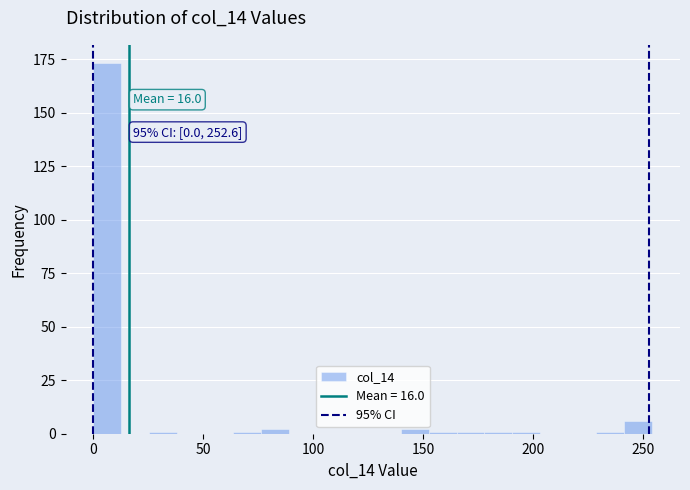

Read against the x-axis, roughly where is the centre of the tallest bar?

5